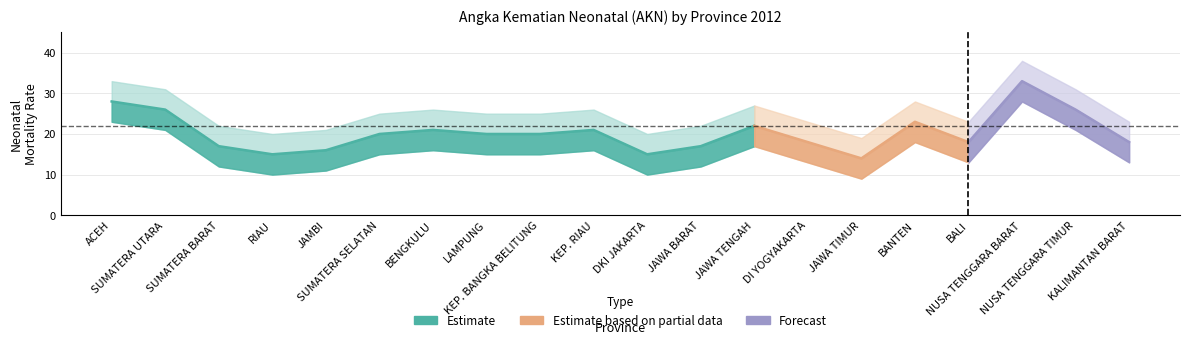

True or false: Estimate based on partial data and Forecast intersect in this chart.

False